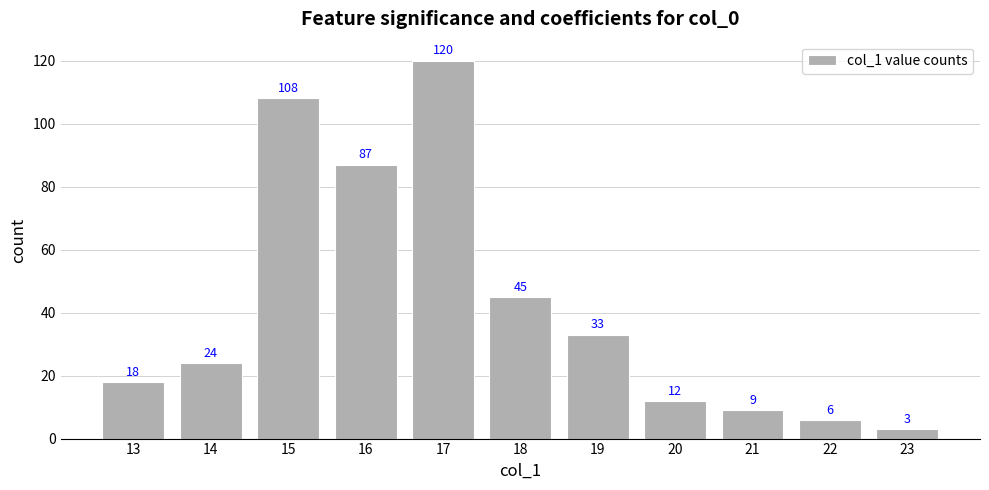

What is the value of the 7th bar from the left?

33